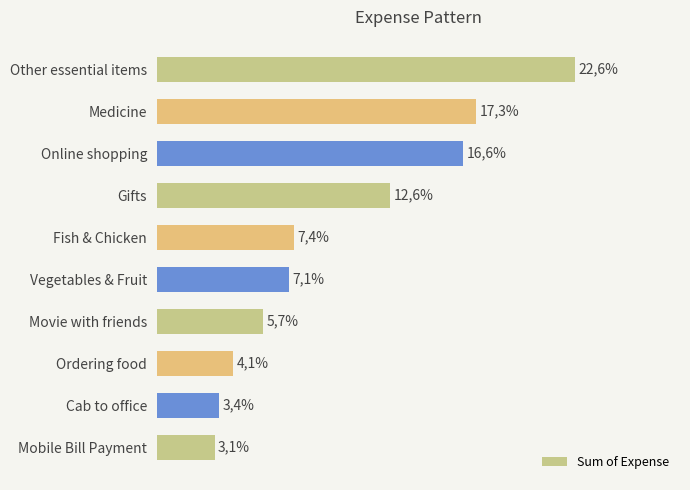

Does the chart contain any negative values?

No